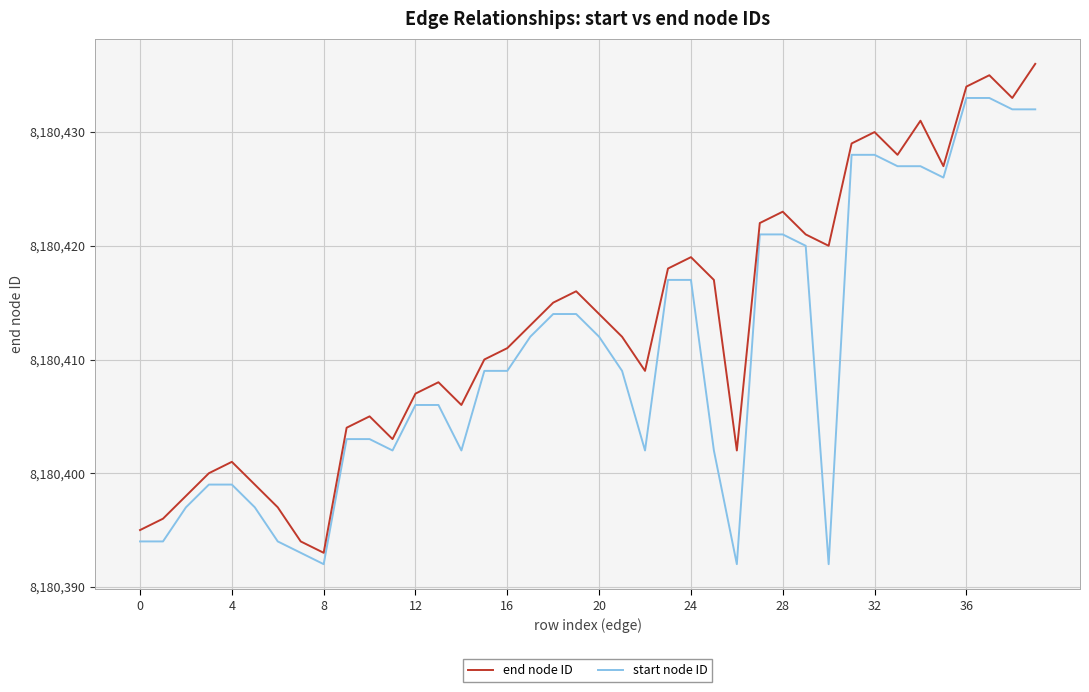

What is the sum of all end node ID values?

327216531